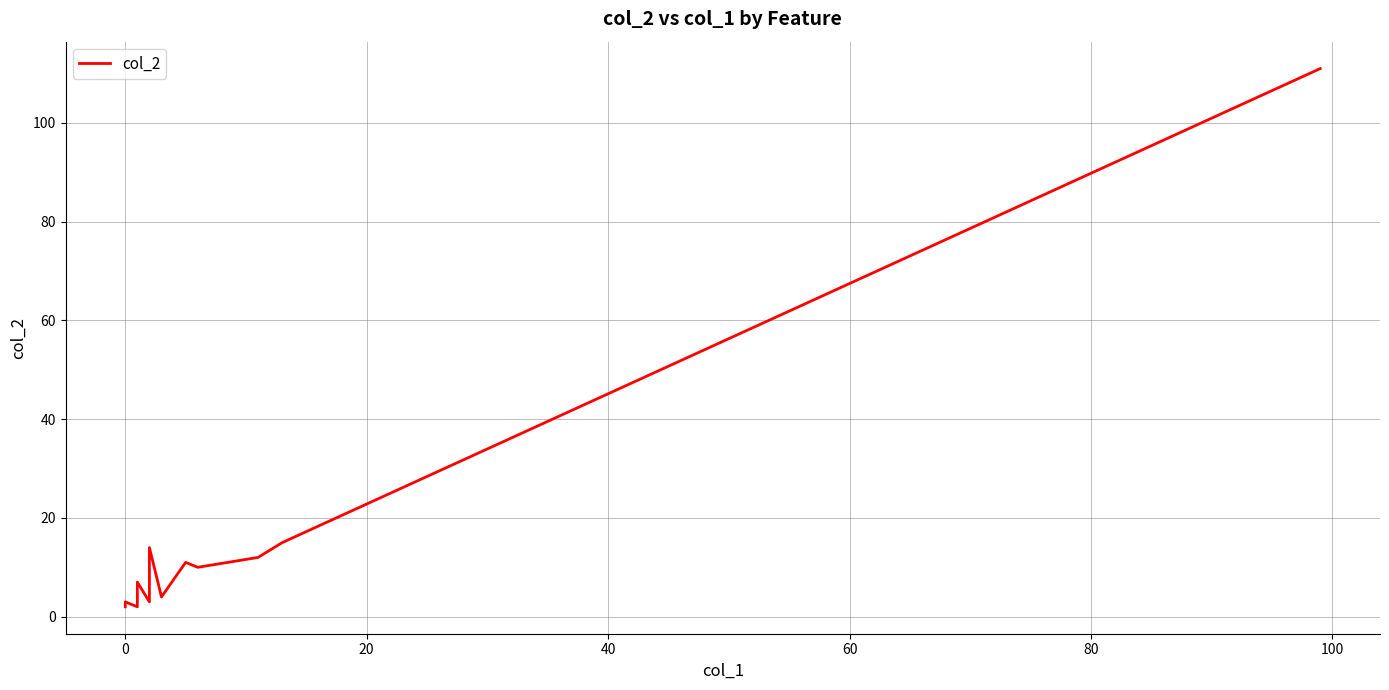

How many categories are shown in the chart?

18